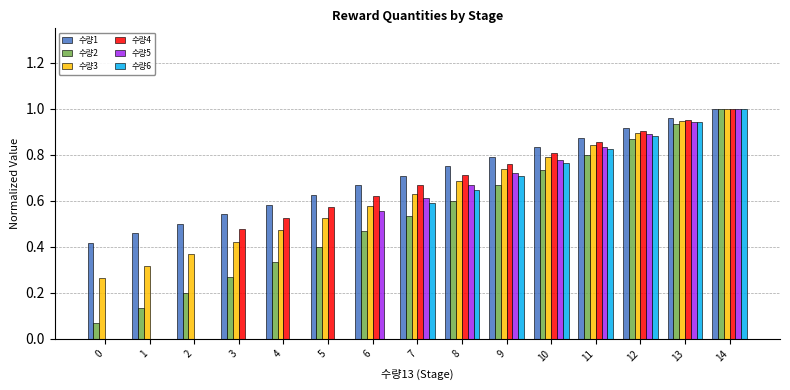

What are all the series names shown in the legend?

수량1, 수량2, 수량3, 수량4, 수량5, 수량6